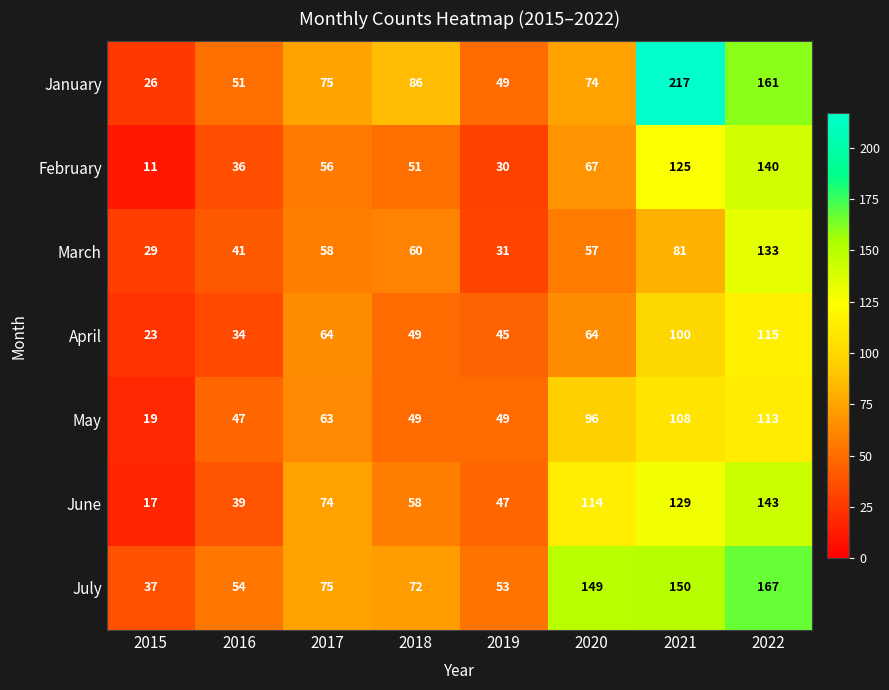

True or false: June has a value of 47 at 2019.

True